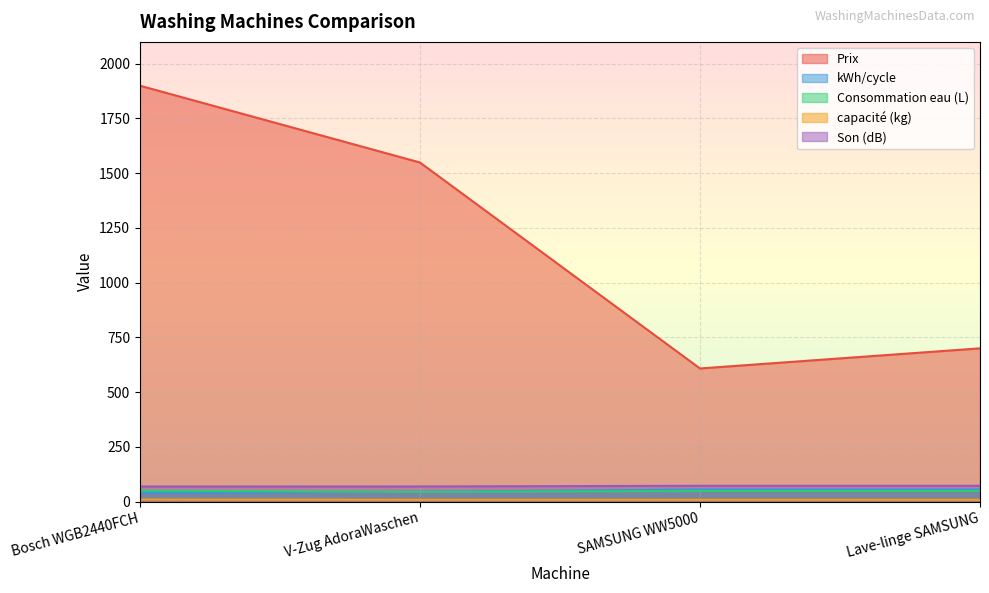

At how many categories does at least one series exceed 242?

4